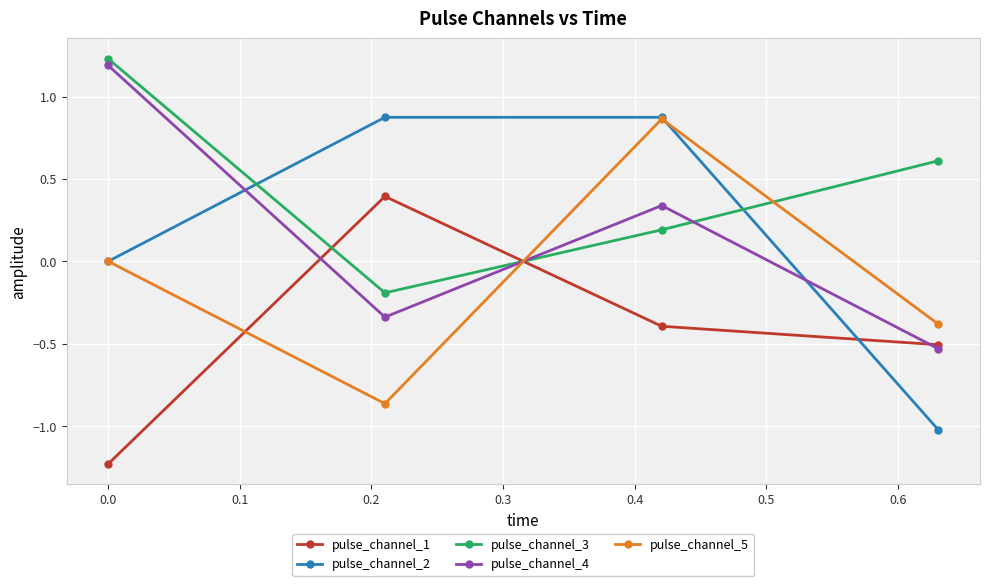

How many lines are shown in the chart?

5